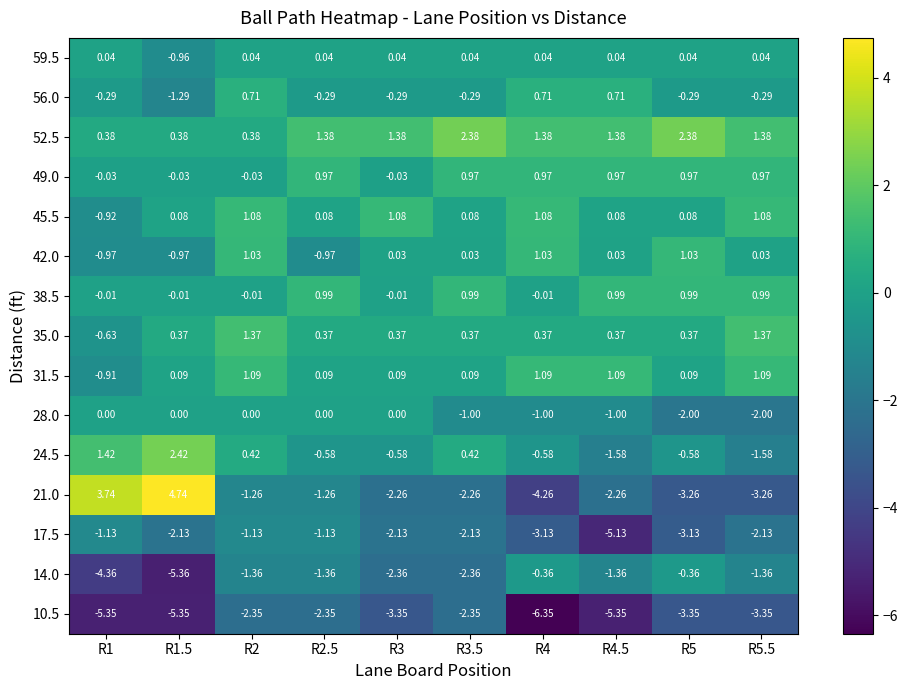

Is the value of 38.5 at R3 greater than the value of 56.0 at R2.5?

Yes